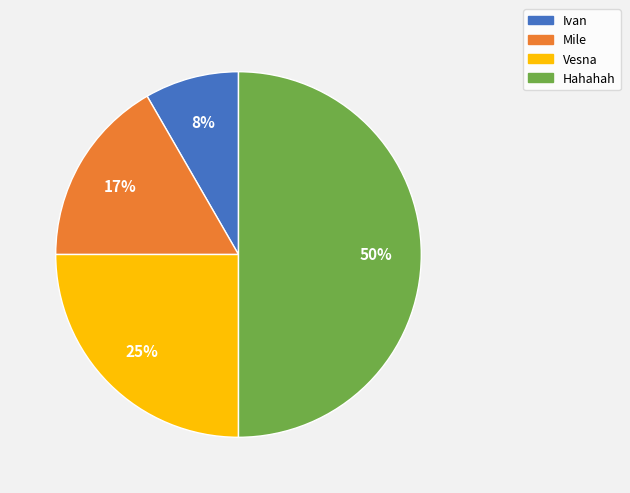

Which slice is the smallest?

Ivan